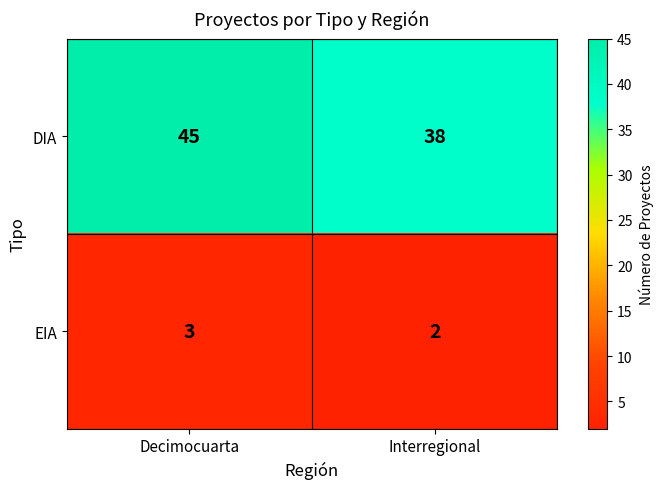

At Interregional, list the series in order from smallest to largest.

EIA, DIA